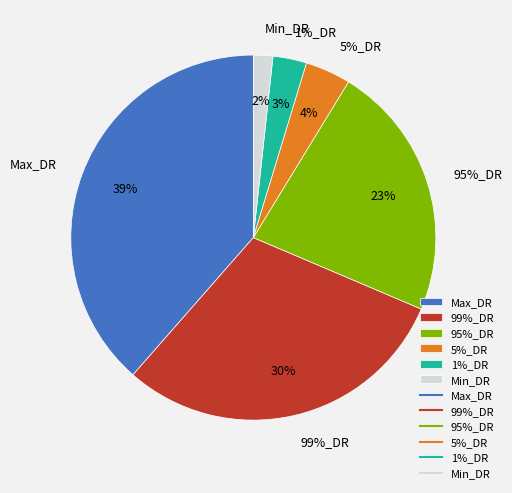

Is it true that 5%_DR is 18% of the pie?

False